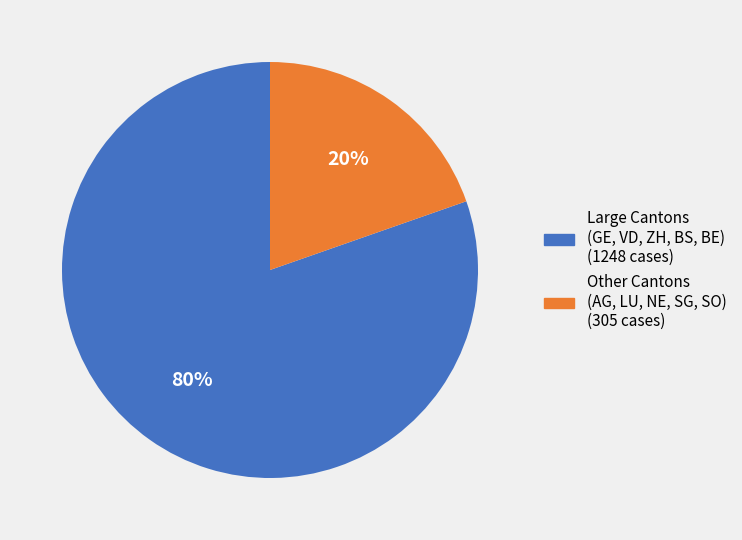

How many segments does this pie chart have?

2